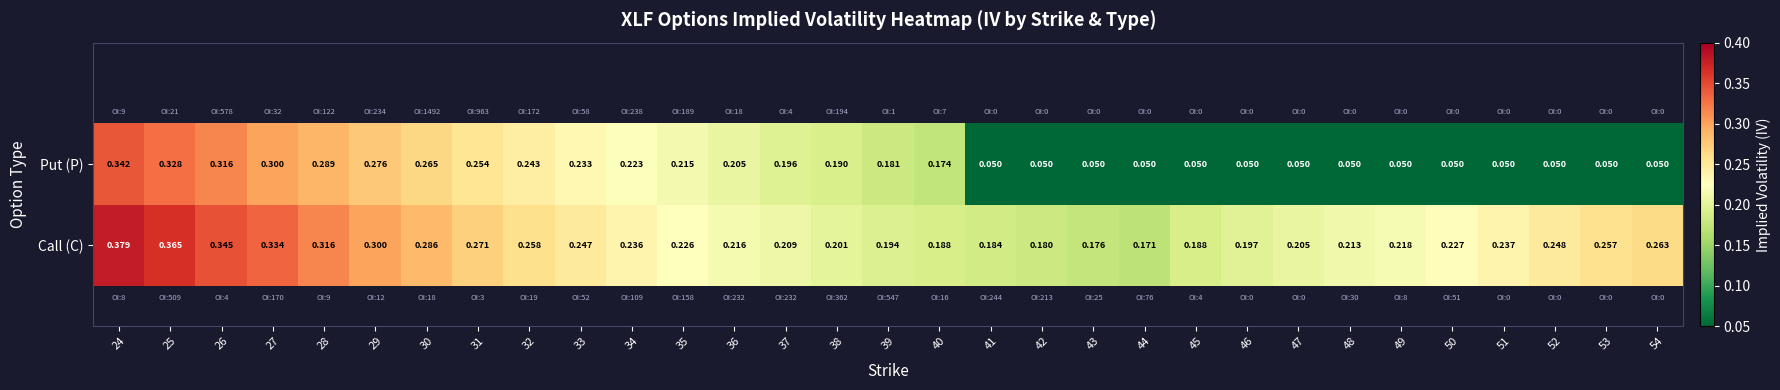

Which series has the largest total across all categories?

Call (C)